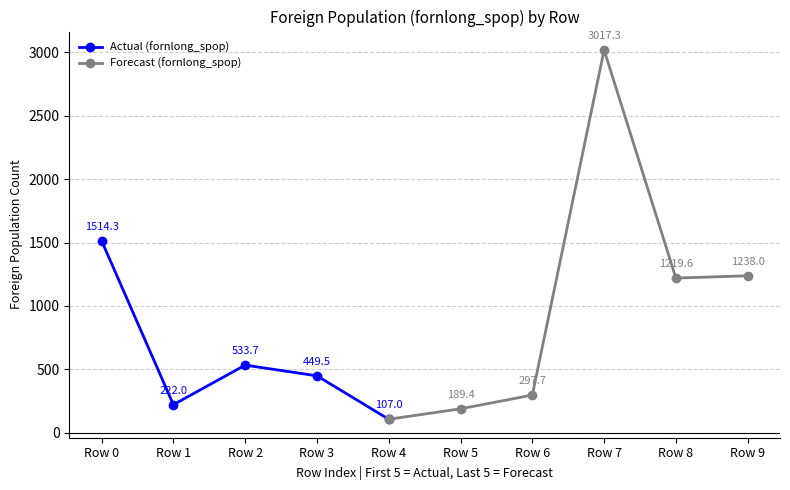

What is the minimum value for Actual (fornlong_spop)?

107.0